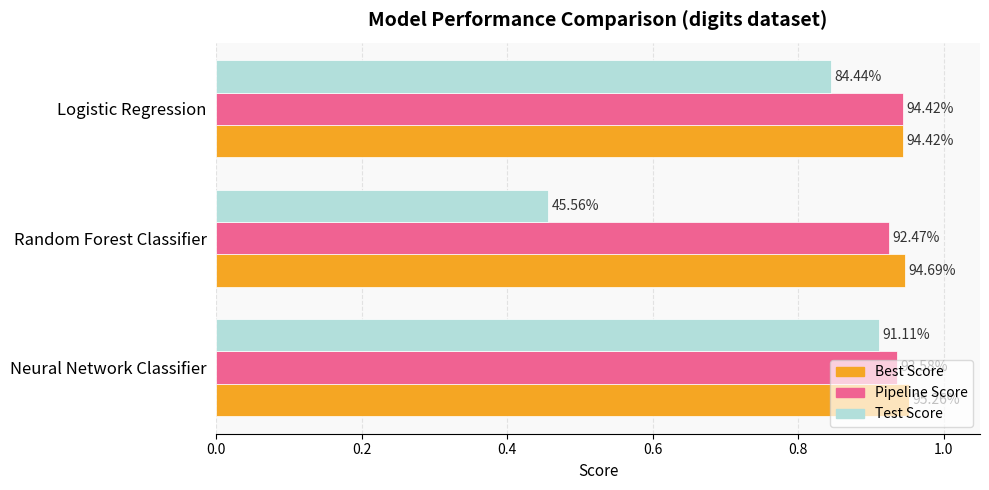

What are all the series names shown in the legend?

Best Score, Pipeline Score, Test Score